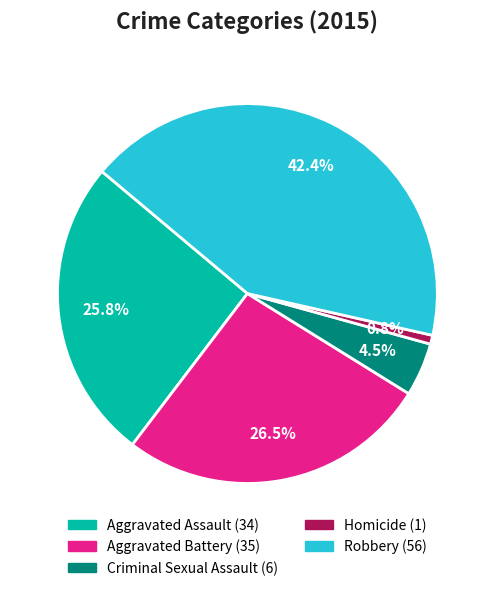

Is there any slice that represents more than half of the pie?

No